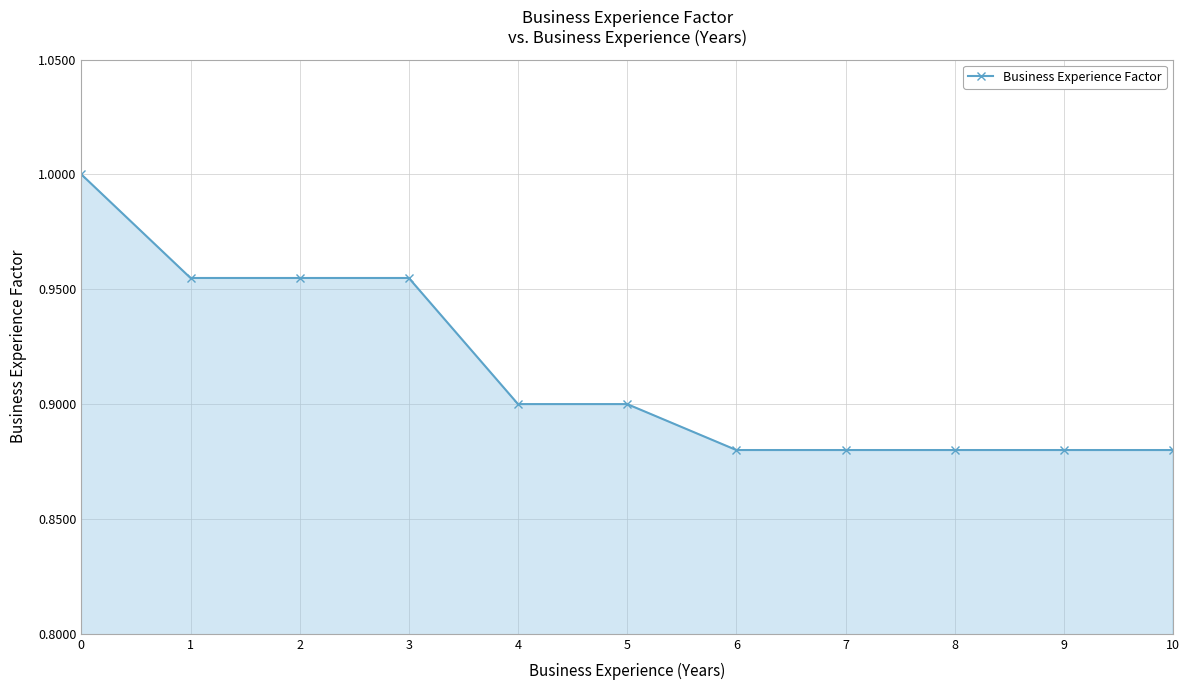

What is the sum of all values?

10.1